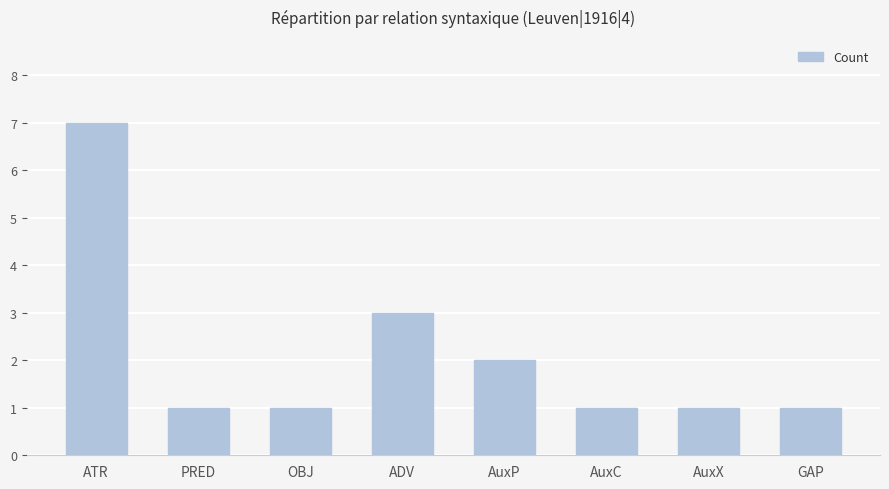

Does the chart contain any negative values?

No